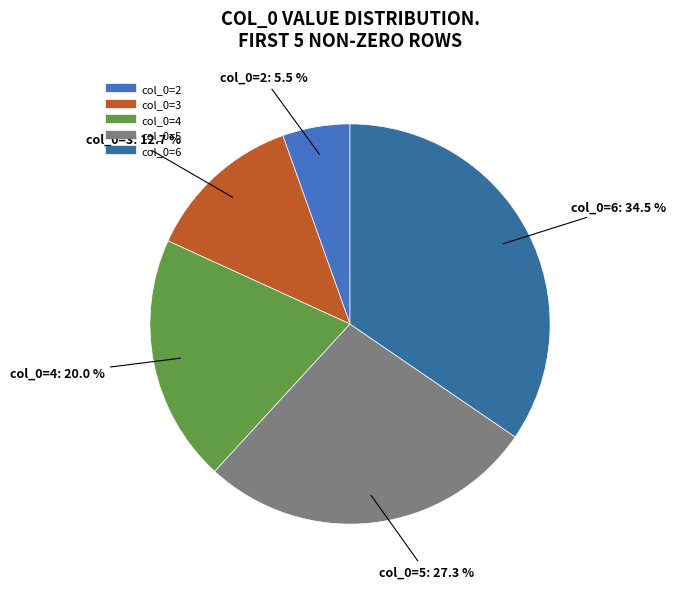

How many slices are in this pie chart?

5